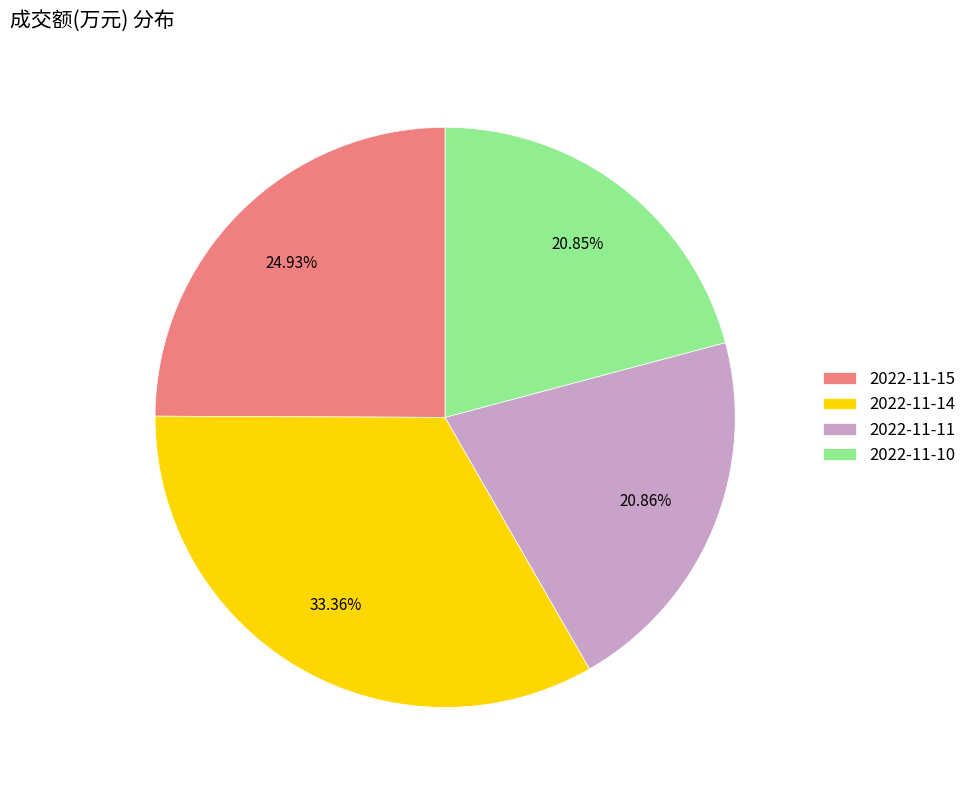

Approximately how many times larger is the value at 2022-11-15 compared to 2022-11-14?

0.7